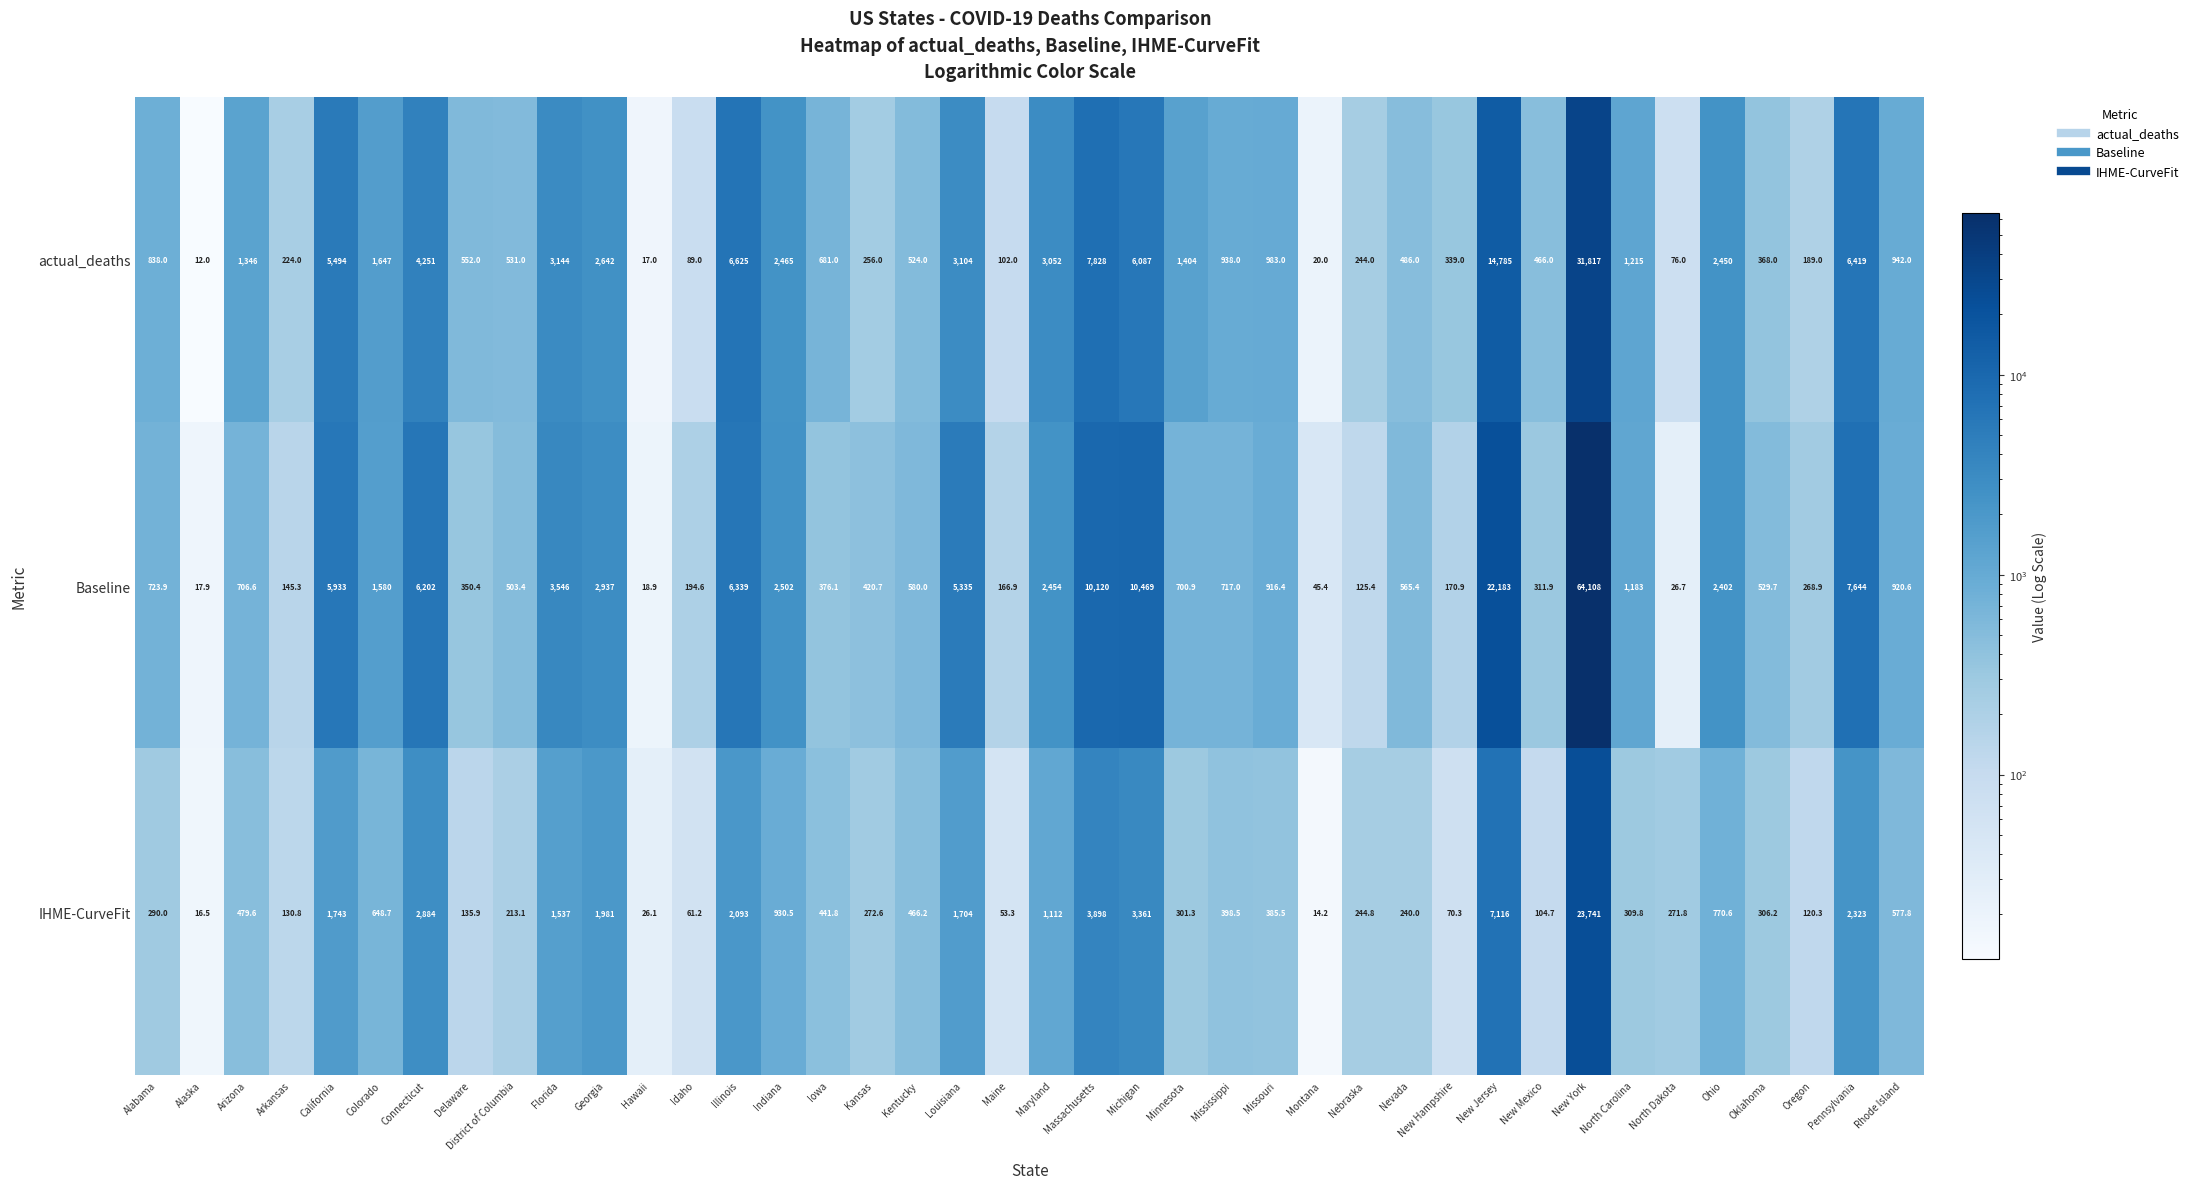

Is it true that actual_deaths equals 5494.0 at California?

True